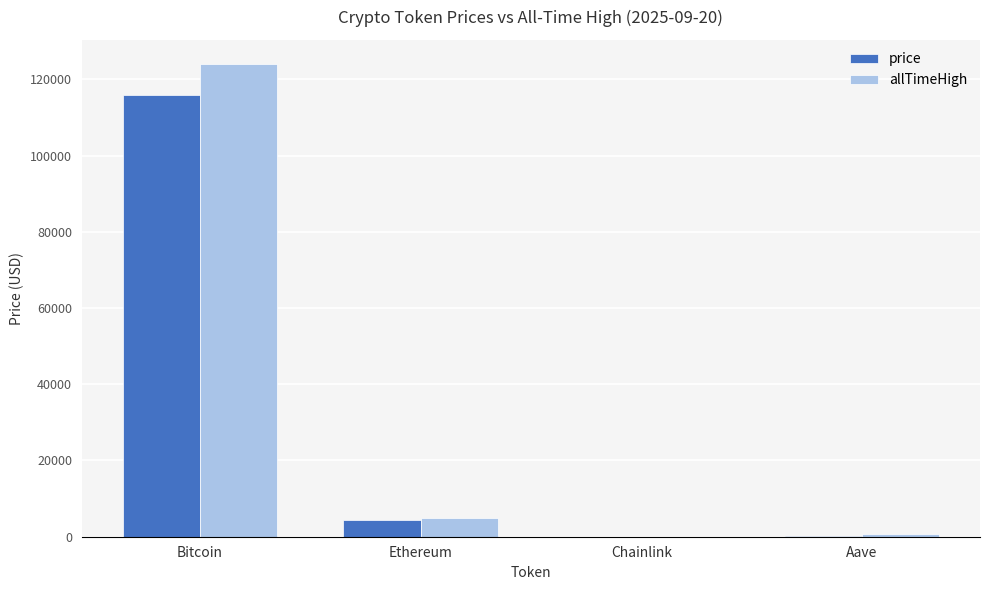

Is it true that allTimeHigh equals 124128.0 at Bitcoin?

True